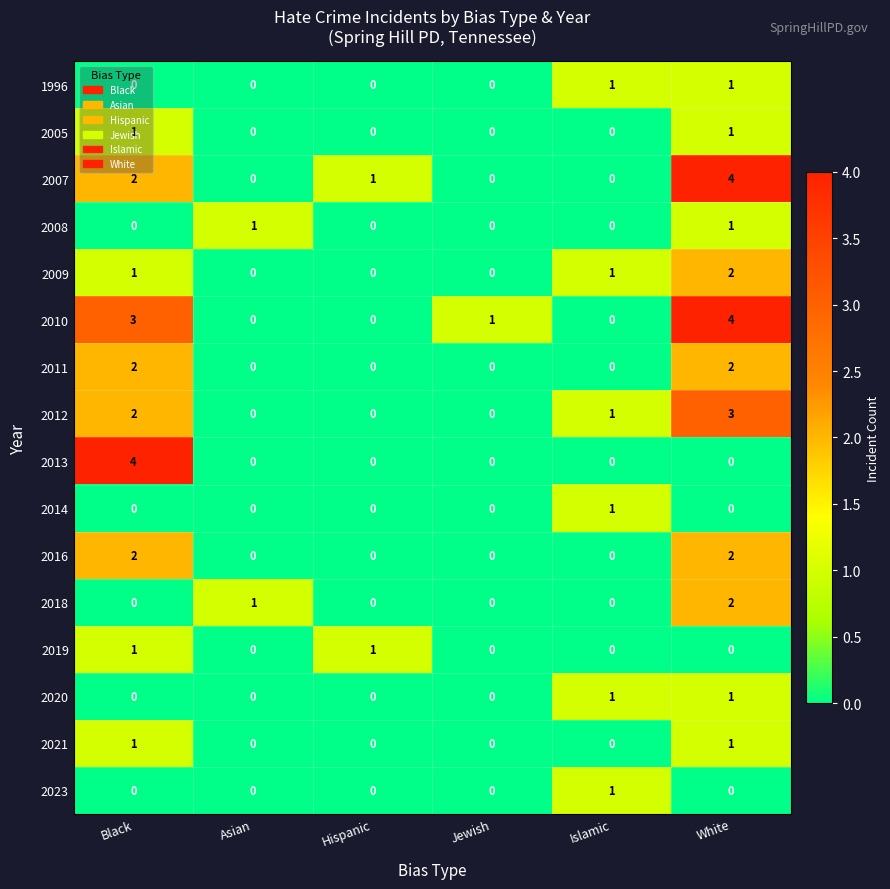

How many values in the 2020 series exceed 0?

2